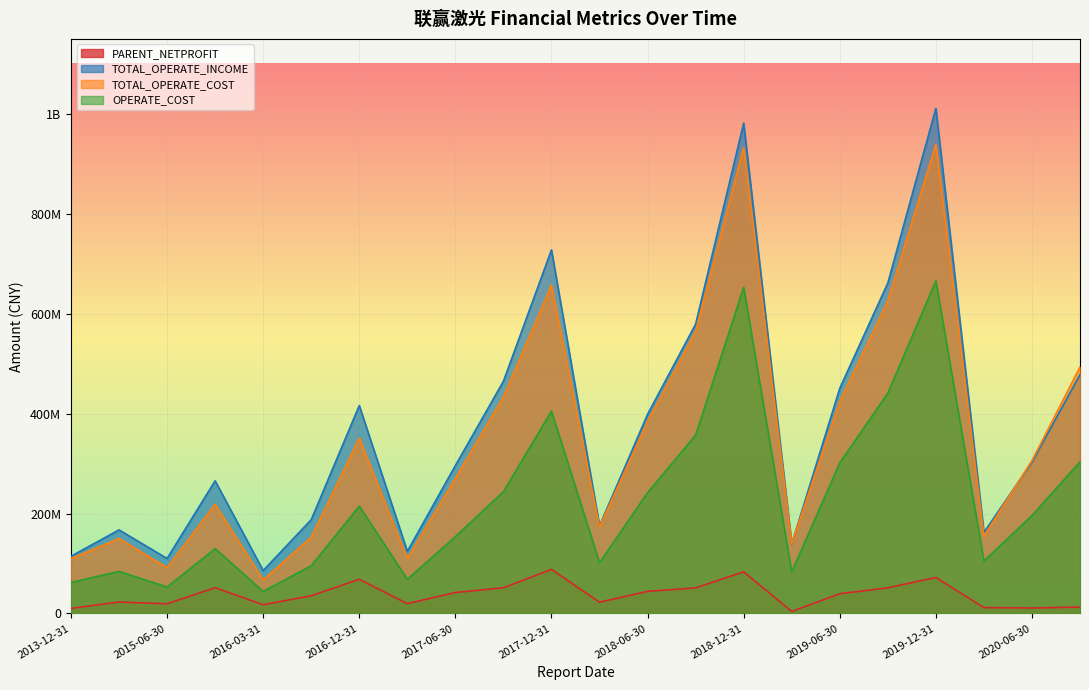

Does the chart display data point markers on the line(s)?

No